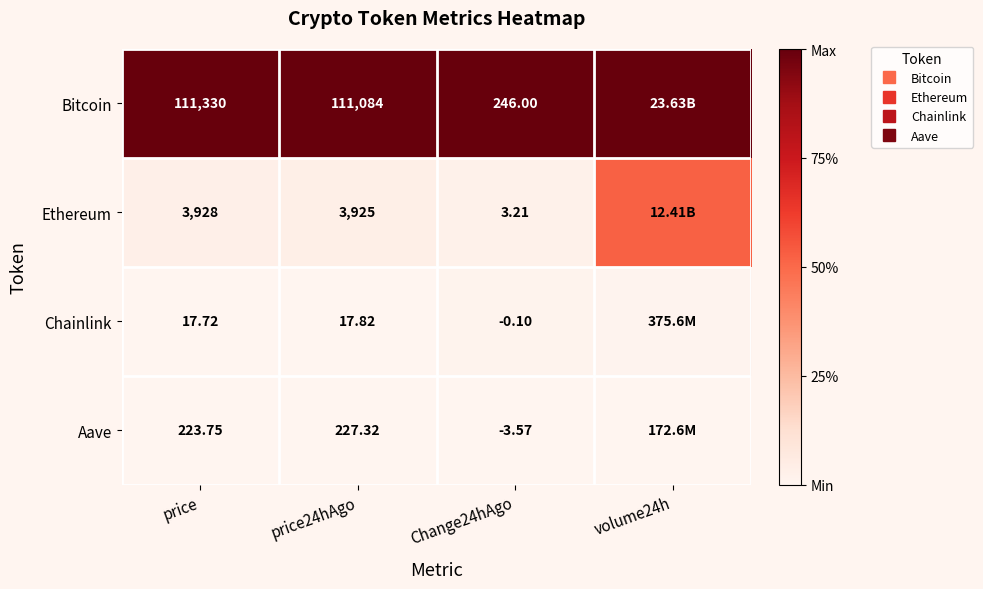

The Ethereum series shows 0.1 at price24hAgo. True or false?

False